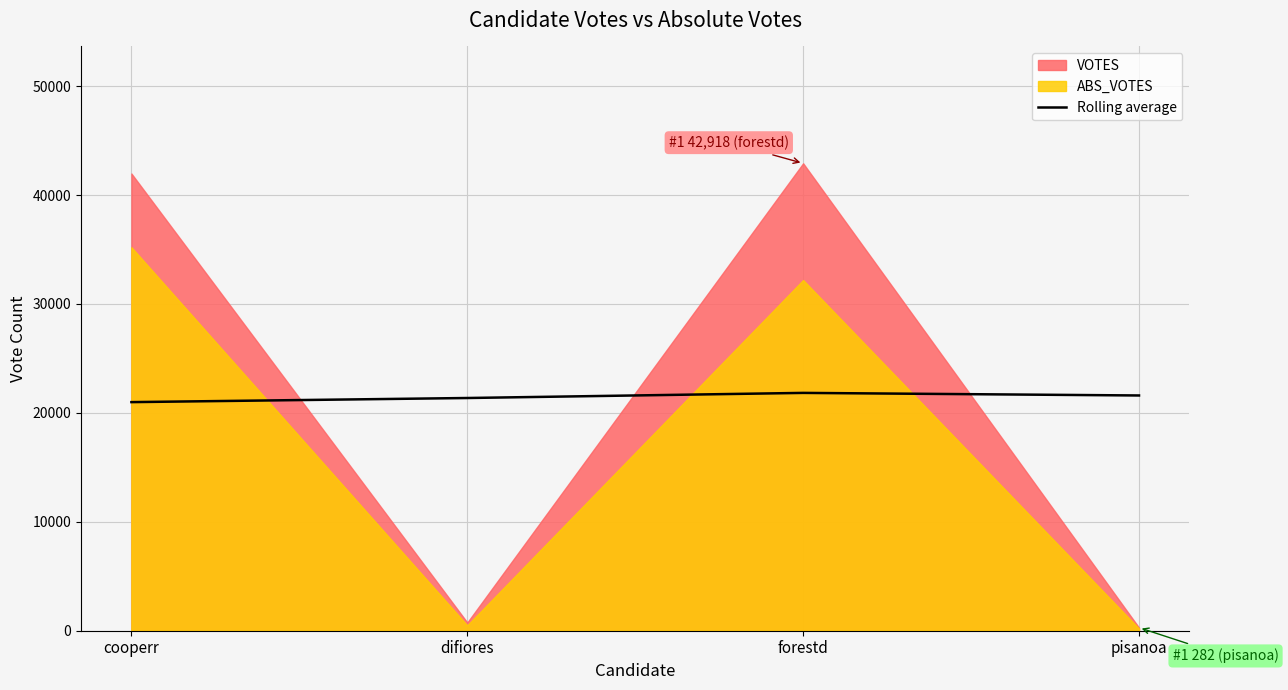

The value at difiores is 8581.4. True or false?

False